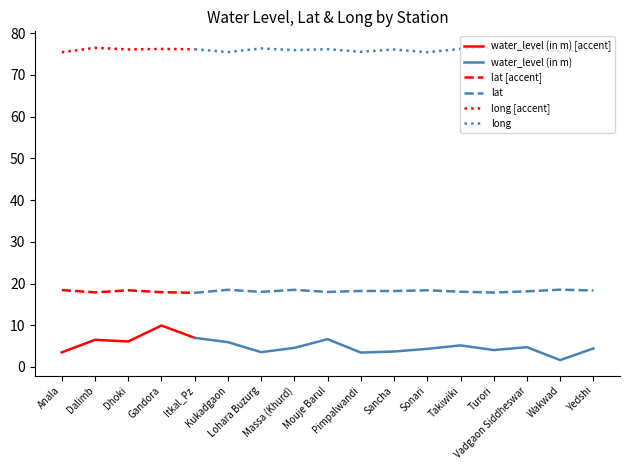

Reading left to right, list all the values displayed in this chart.

water_level (in m): 3.5	6.5	6.1	9.9	7.0	5.9	3.5	4.6	6.7	3.5	3.7	4.3	5.2	4.0	4.7	1.6	4.4
lat: 18.4	17.9	18.4	17.9	17.8	18.5	18.0	18.5	18.0	18.2	18.2	18.4	18.0	17.8	18.1	18.5	18.3
long: 75.4	76.5	76.1	76.2	76.1	75.5	76.3	75.9	76.2	75.5	76.1	75.4	76.2	76.7	76.1	75.7	76.0